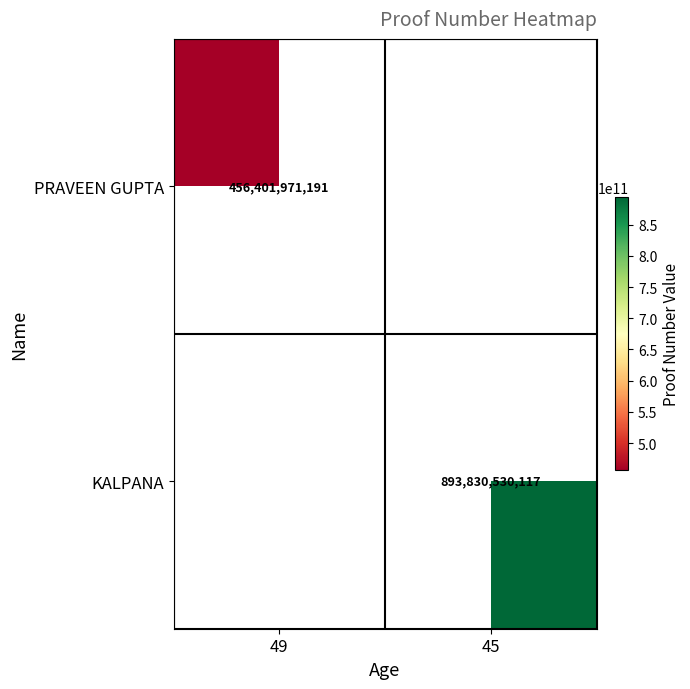

Is it true that KALPANA equals 893830530117 at 45?

True